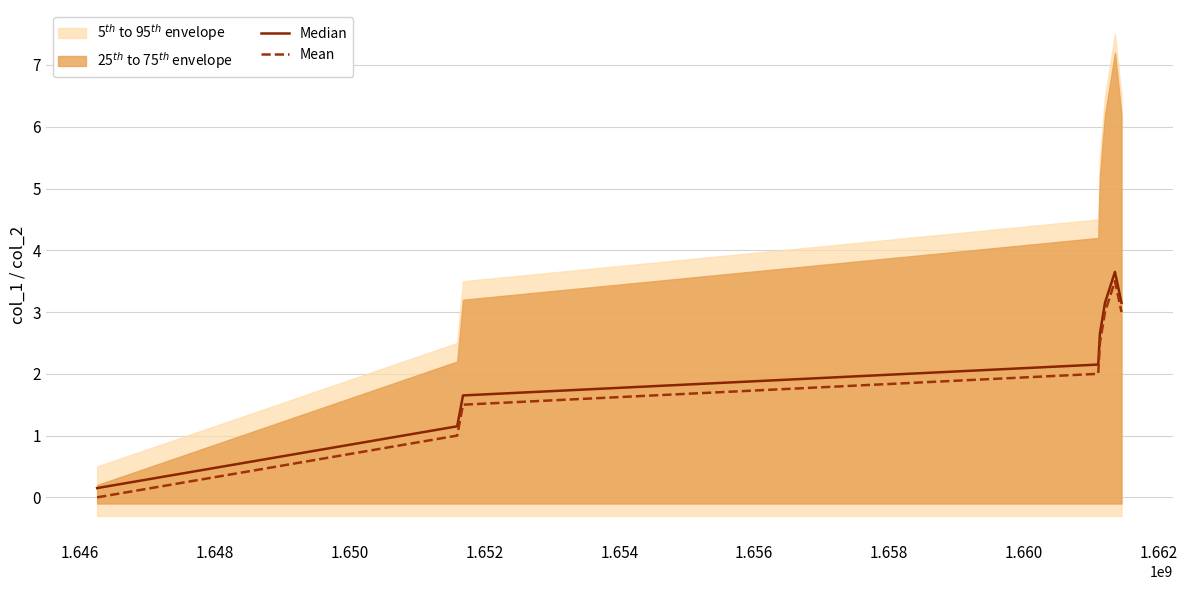

True or false: Median and Mean cross at least once.

False